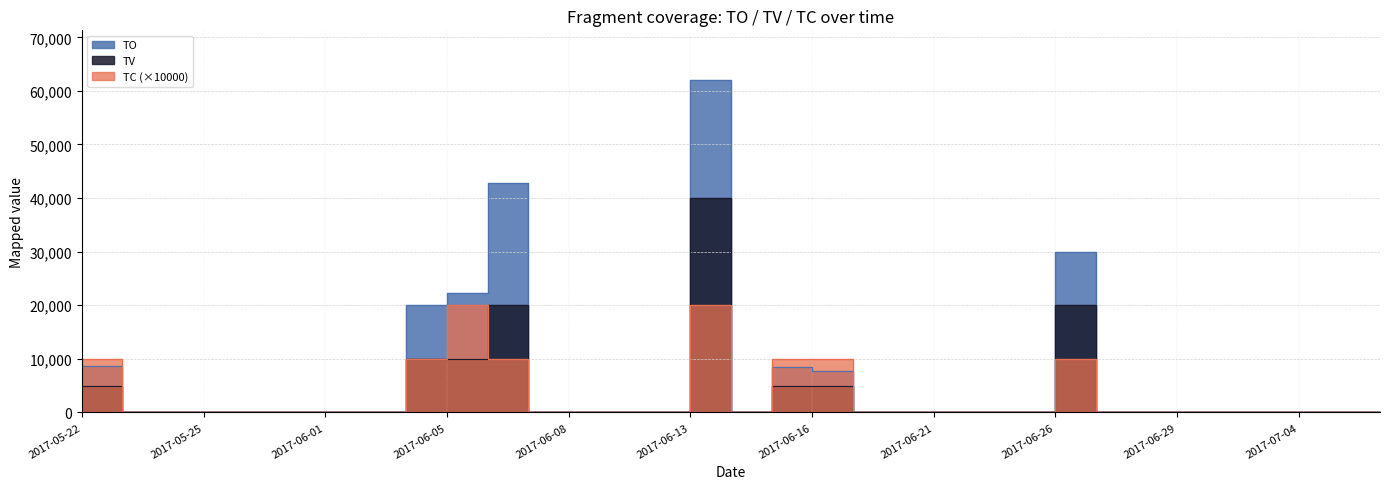

The value of TC at 2017-06-22 is 0. True or false?

True